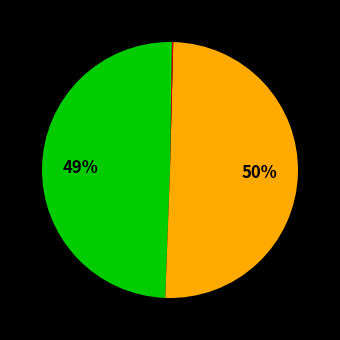

Does any single category account for the majority?

Yes